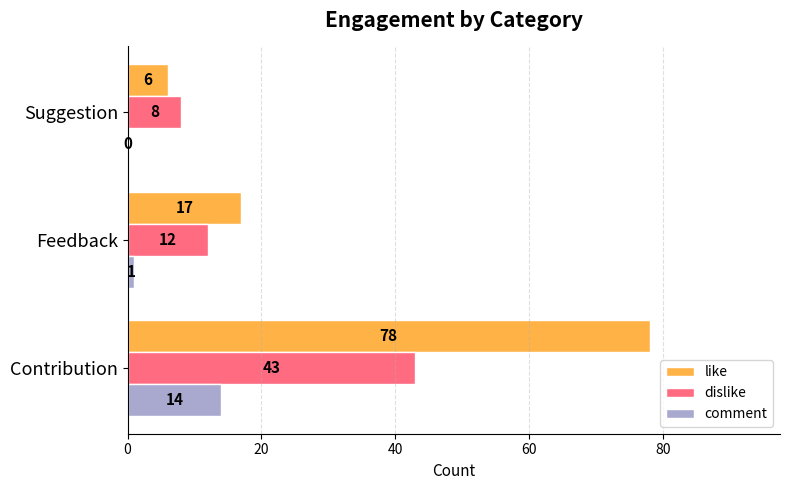

Between Contribution and Suggestion, which series saw the biggest shift?

like